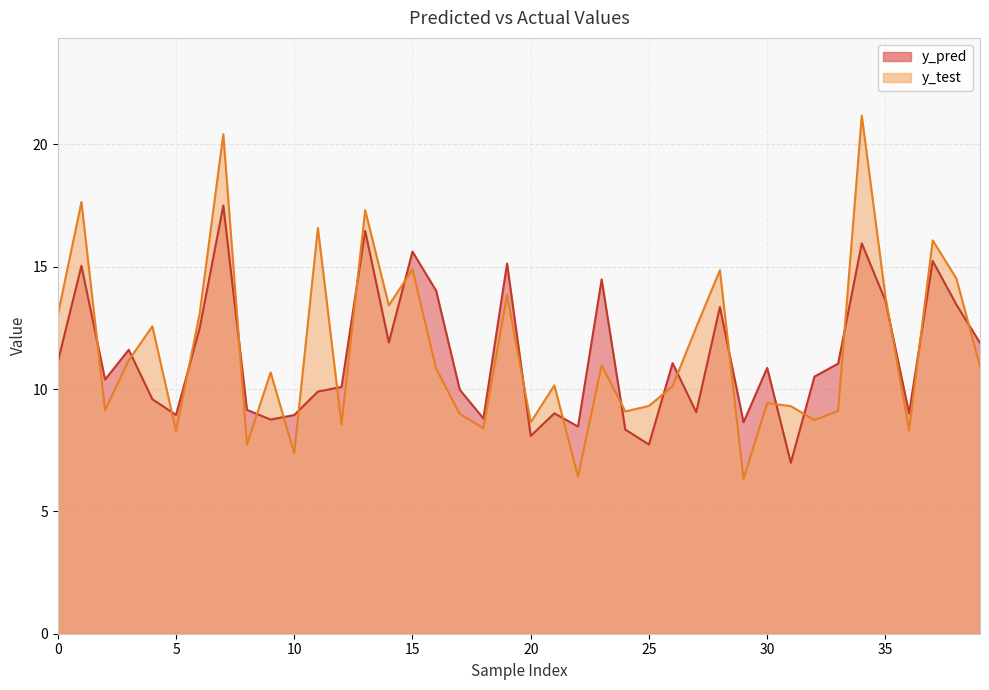

Rank the series by their maximum value, from highest to lowest.

y_test, y_pred